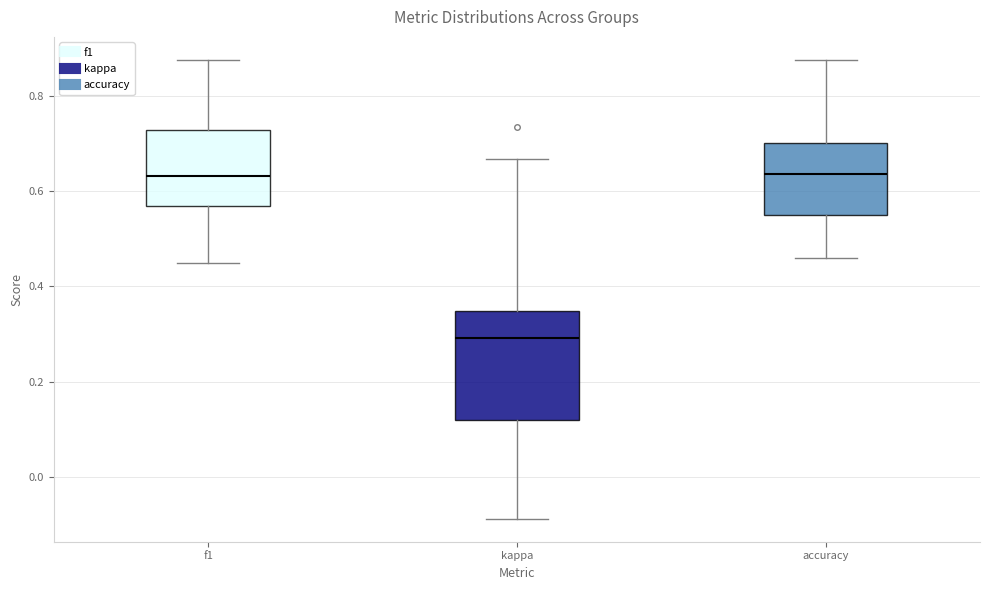

Where does the lower whisker of the box for accuracy end on the y-axis? The values are not printed on the chart, so give them approximately, as read against the axis.

0.46